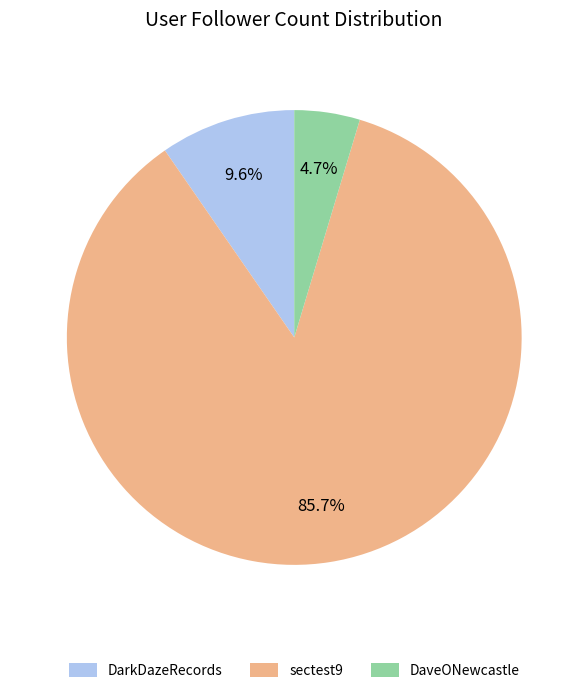

What is the total percentage of DaveONewcastle and DarkDazeRecords?

14.3%